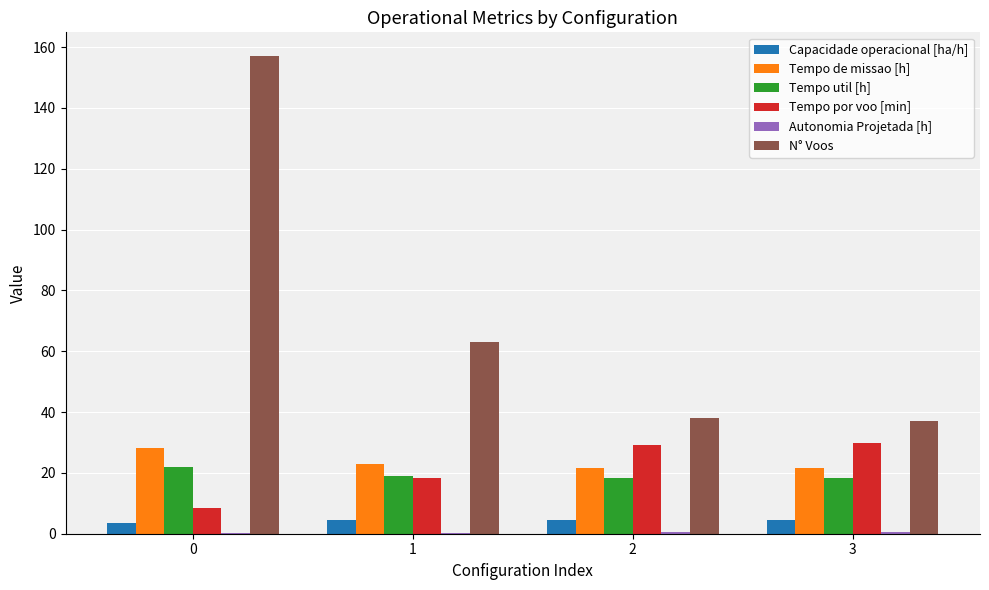

How many groups of bars are there?

4